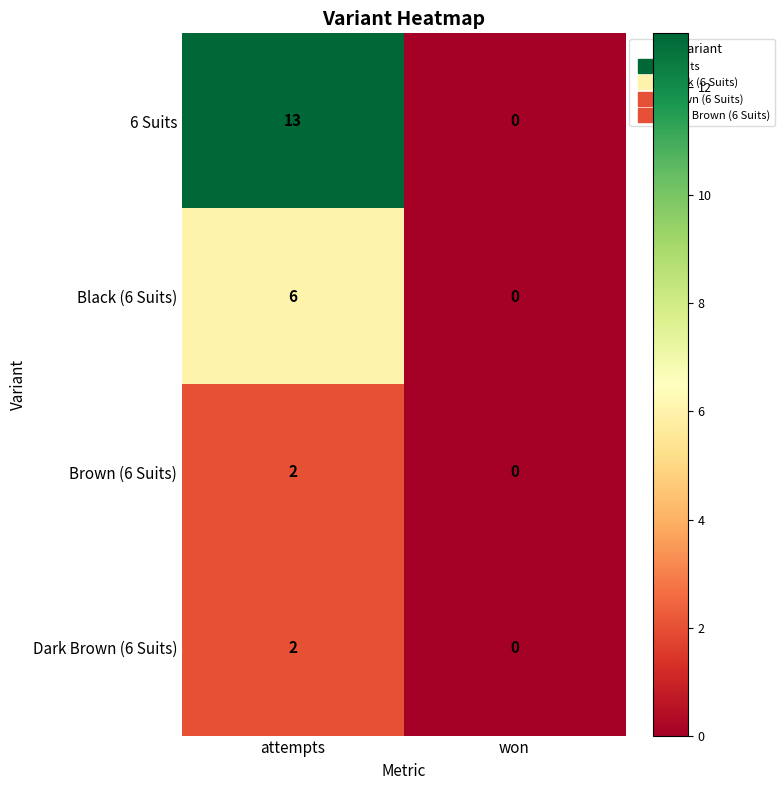

Which series has the largest total across all categories?

6 Suits